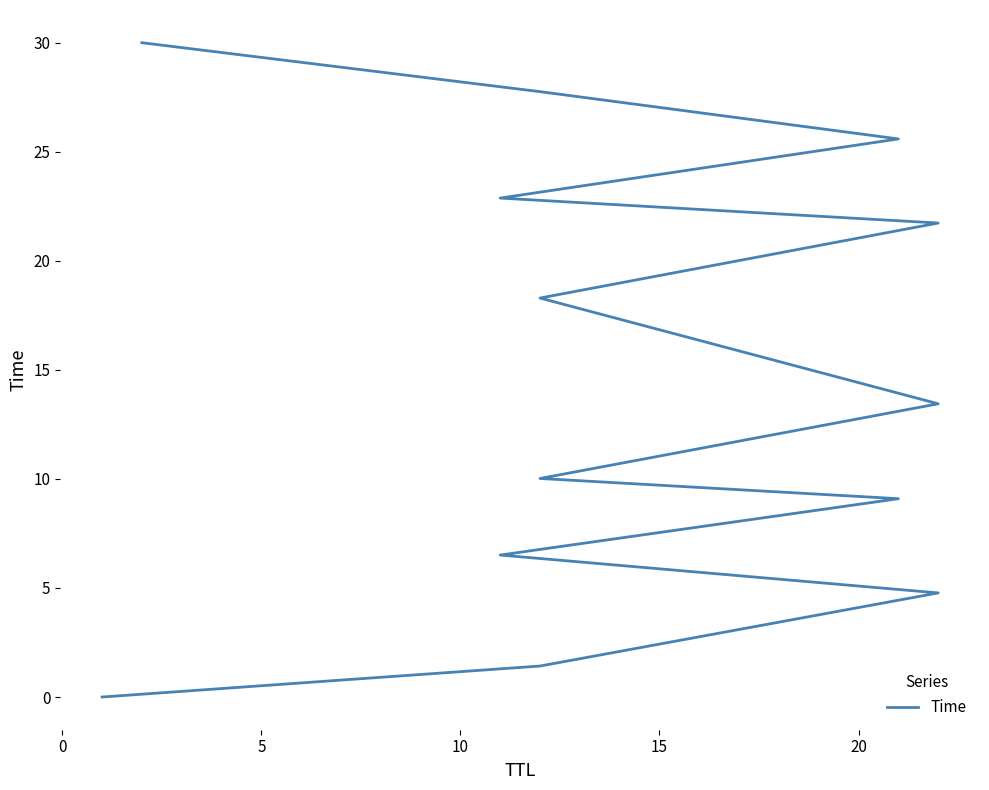

Reading right to left, extract all data points from this chart.

30.0	27.8	25.6	22.9	21.7	18.3	13.4	10.0	9.1	6.5	4.8	1.4	0.0